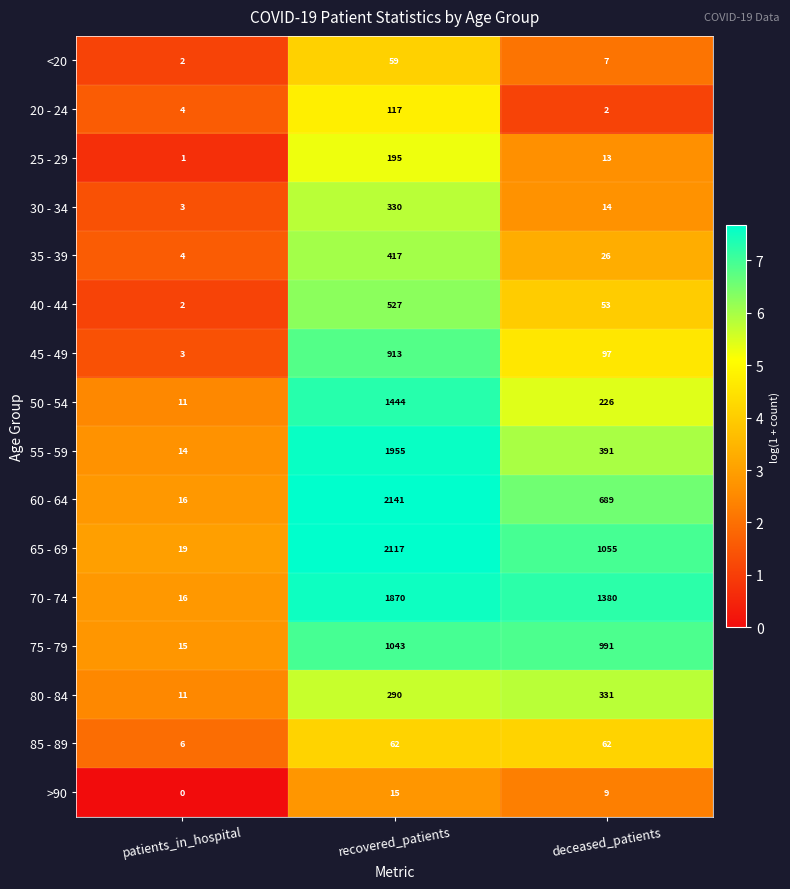

What is the difference between the 75 - 79 values at recovered_patients and patients_in_hospital?

1028